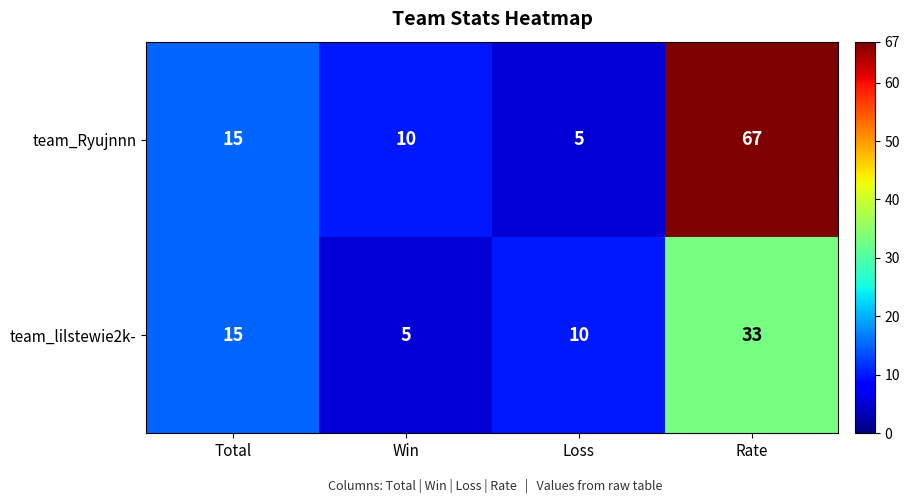

Rank the series by their average value, from highest to lowest.

team_Ryujnnn, team_lilstewie2k-